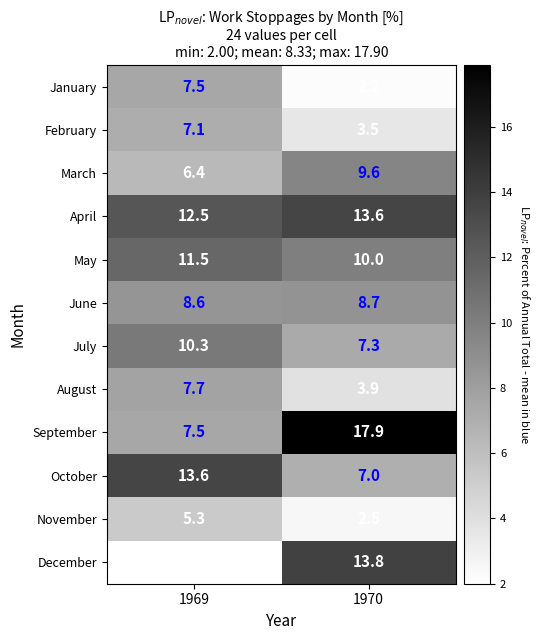

The value of November at 1969 is 1.6. True or false?

False